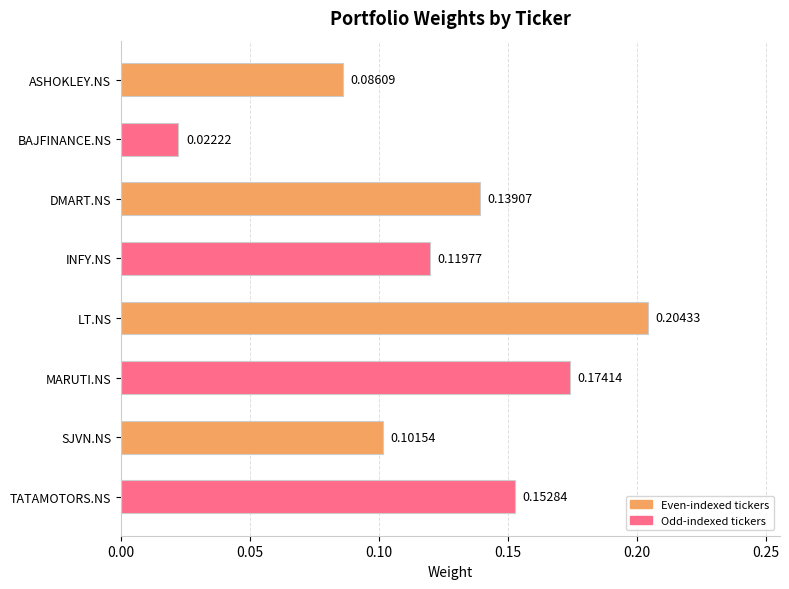

What is the label of the 6th bar from the bottom?

DMART.NS